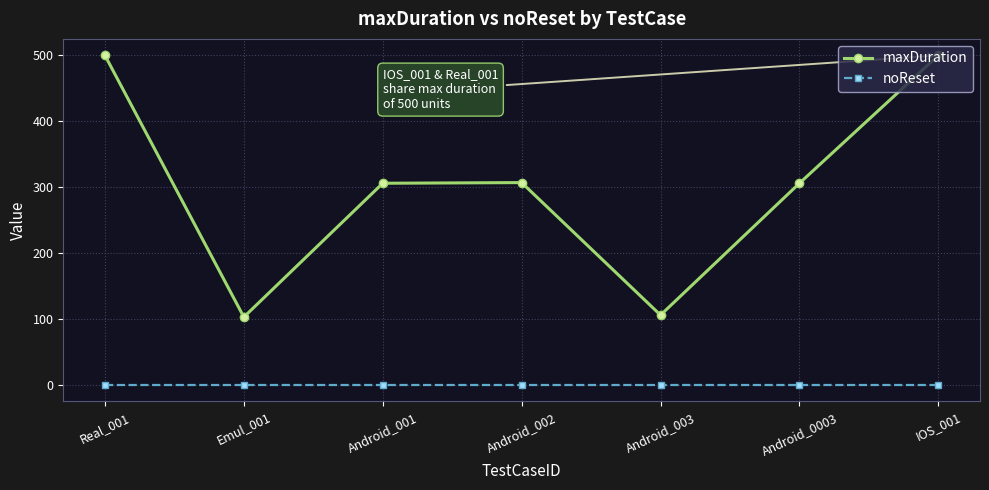

What is the value of the maxDuration point at the 1st from the left?

500